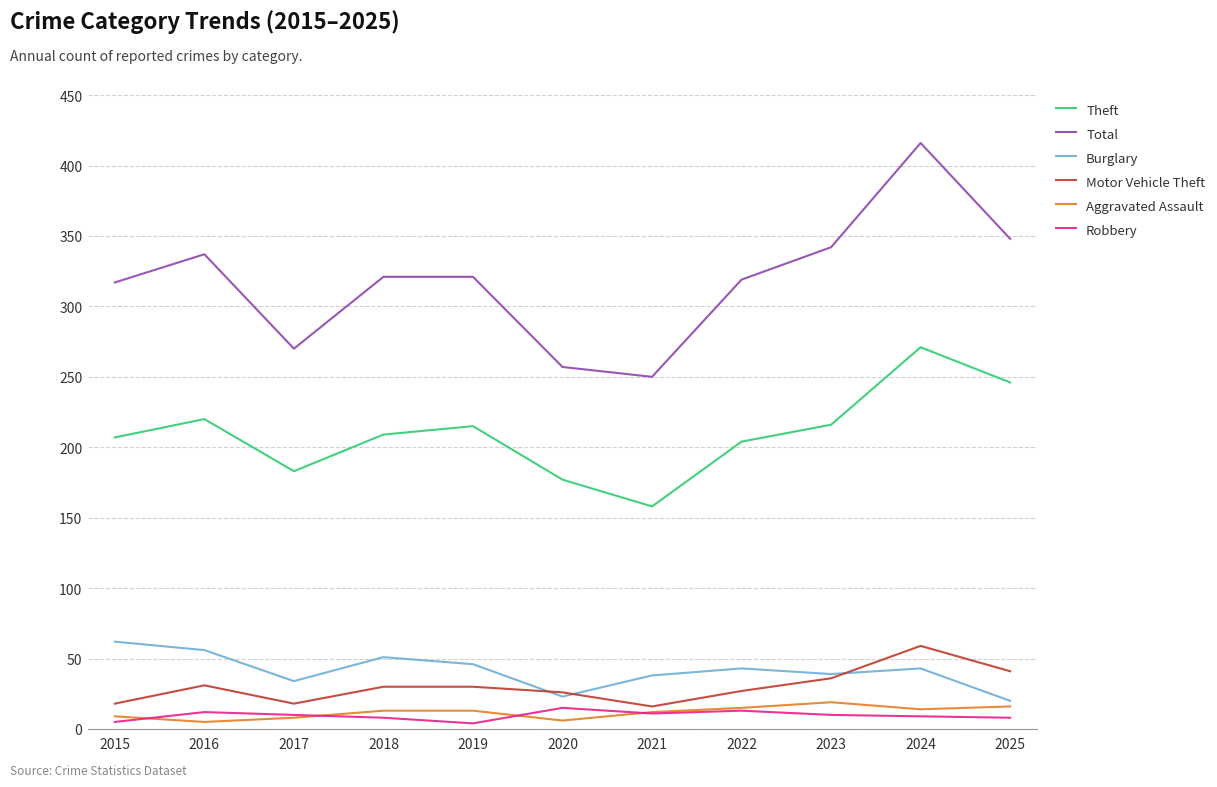

Is it true that Theft equals 204 at 2022?

True